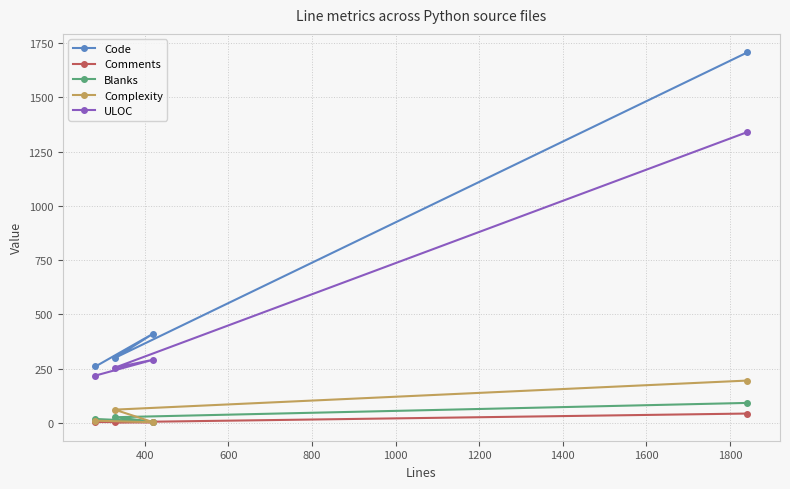

What is the sum of all Complexity values?

269